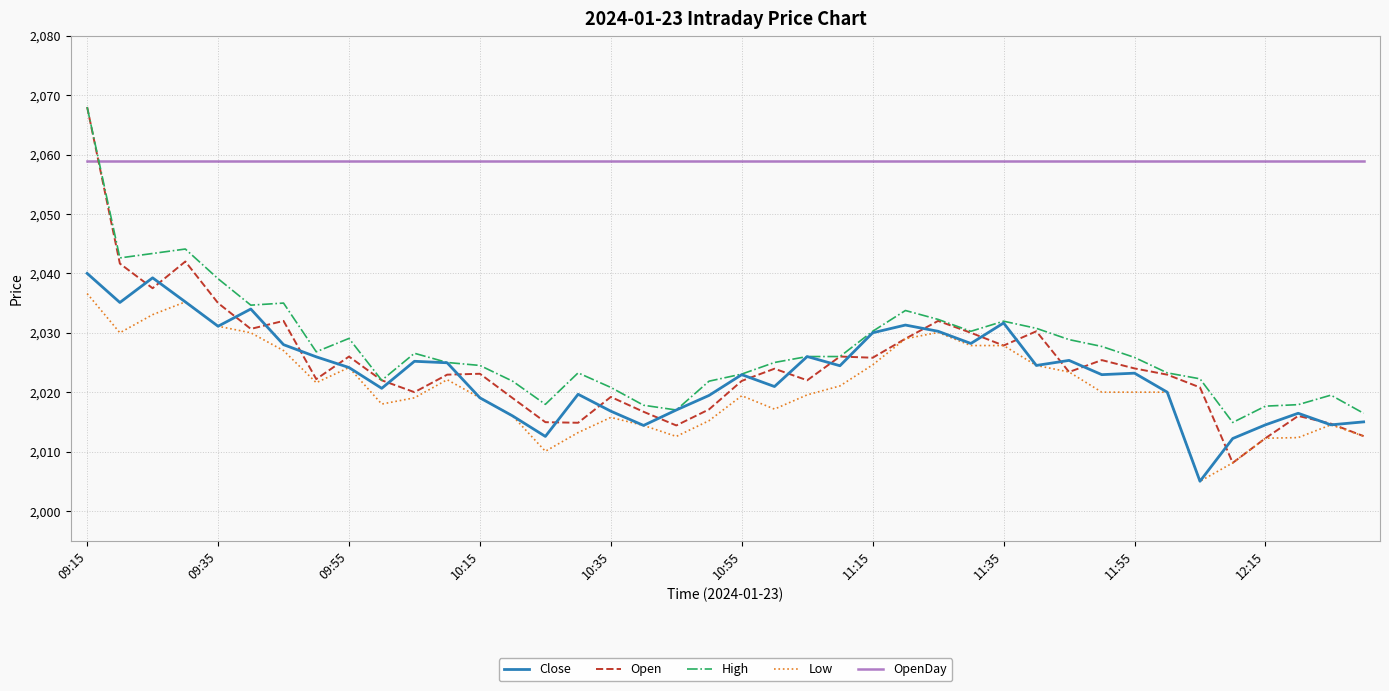

What is the sum of all Open values?

80988.2